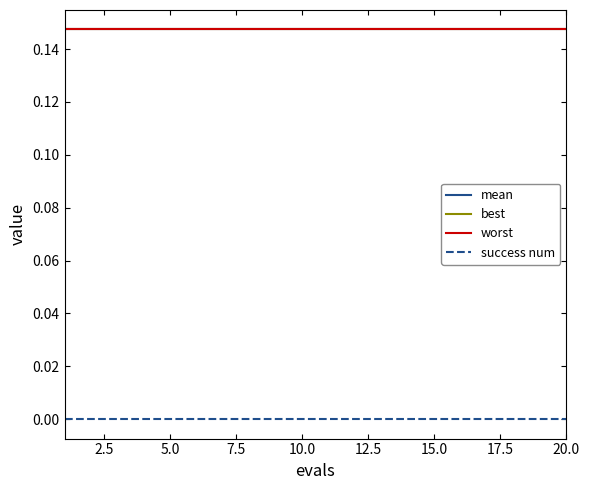

At how many categories does at least one series exceed 0?

20